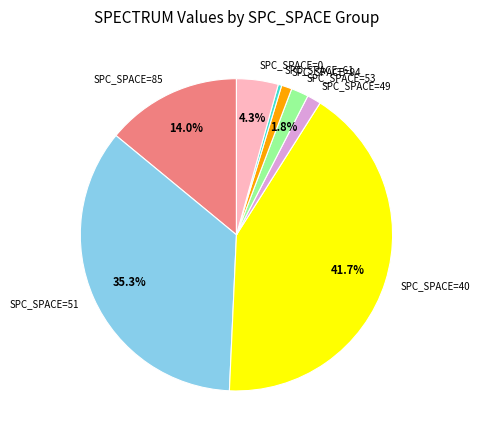

What is the ratio of the value at SPC_SPACE=94 to the value at SPC_SPACE=0?

0.3